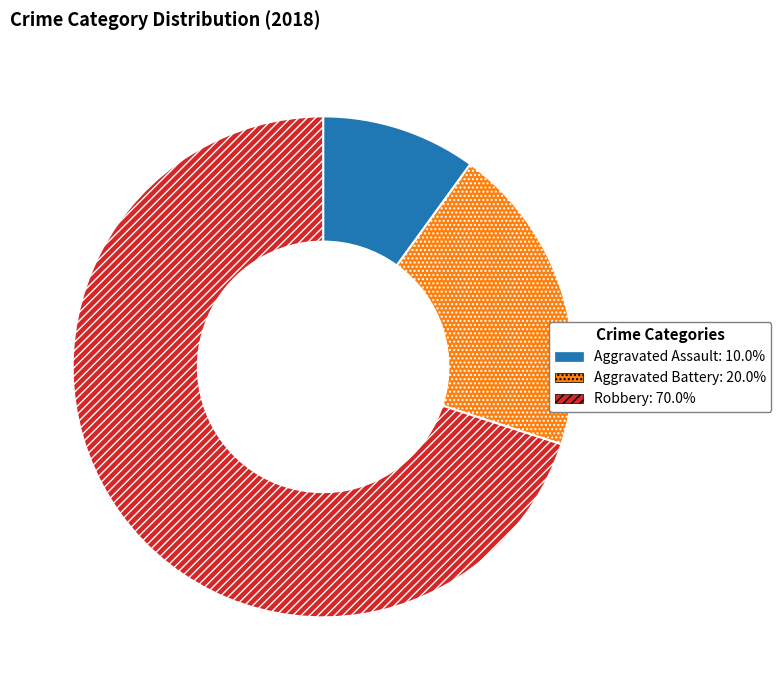

What is the largest slice in the pie chart?

Robbery